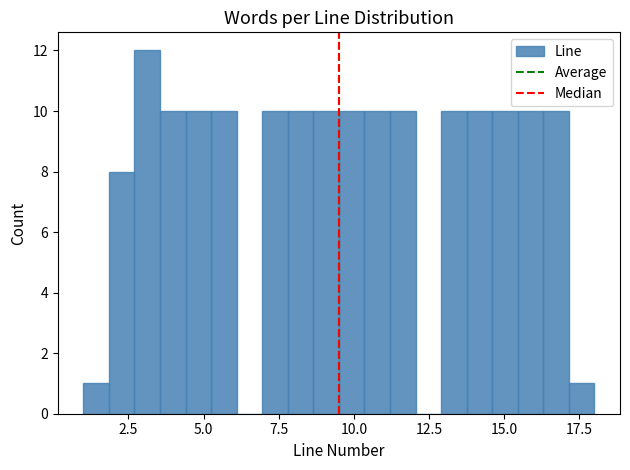

Read against the x-axis, roughly where is the centre of the tallest bar?

3.0